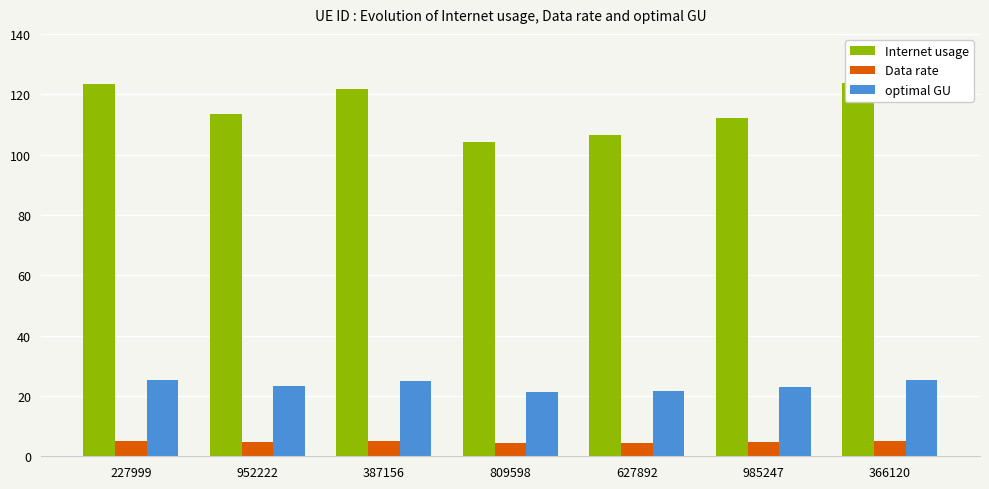

Reading left to right, what are all the values shown in this chart?

Internet usage: 123.2	113.5	121.6	104.1	106.6	112.2	123.8
Data rate: 5.1	4.7	5.1	4.3	4.4	4.7	5.2
optimal GU: 25.2	23.2	24.8	21.3	21.8	22.9	25.3